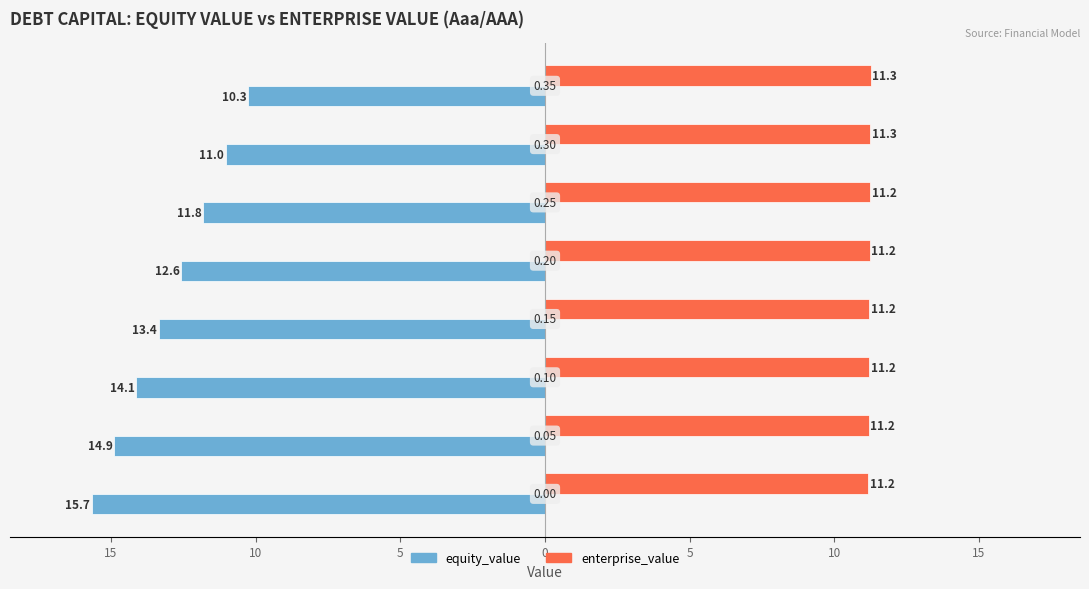

What is the minimum value for enterprise_value?

11.2